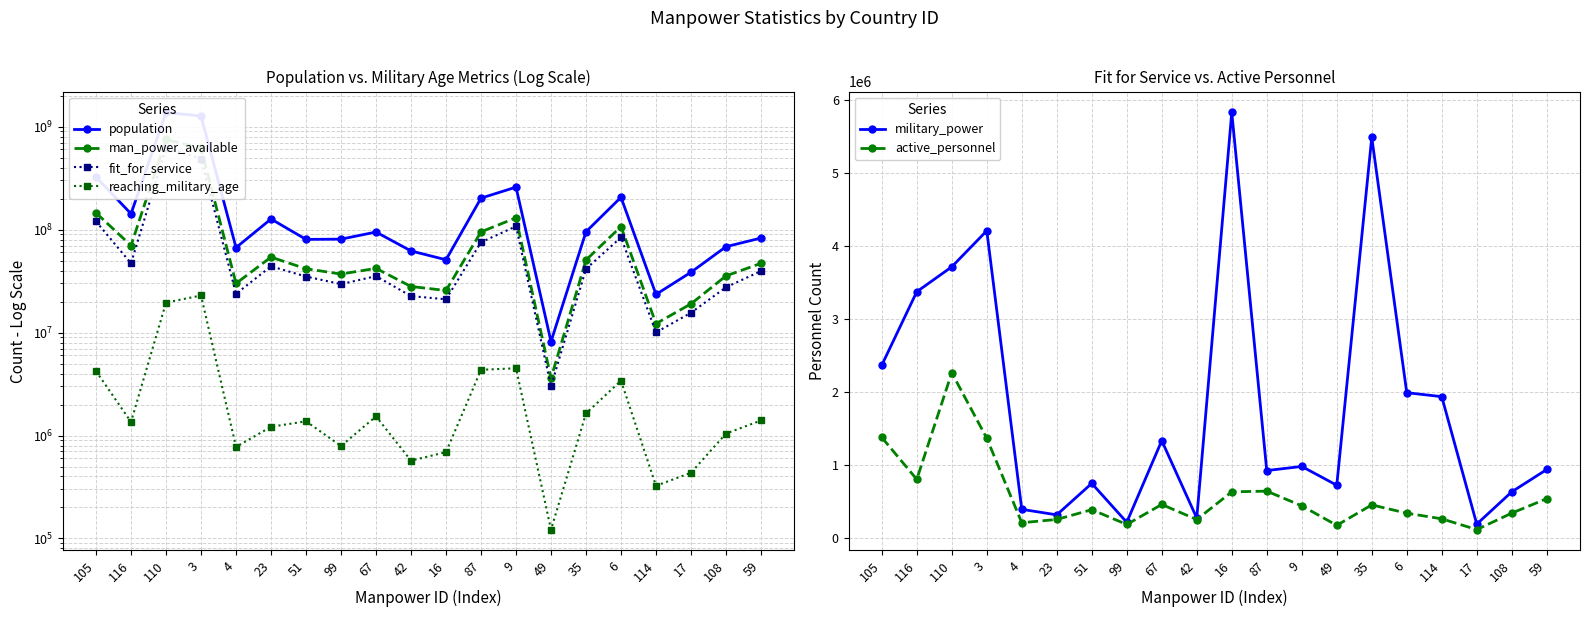

True or false: fit_for_service has a value of 3000000 at 49.

True